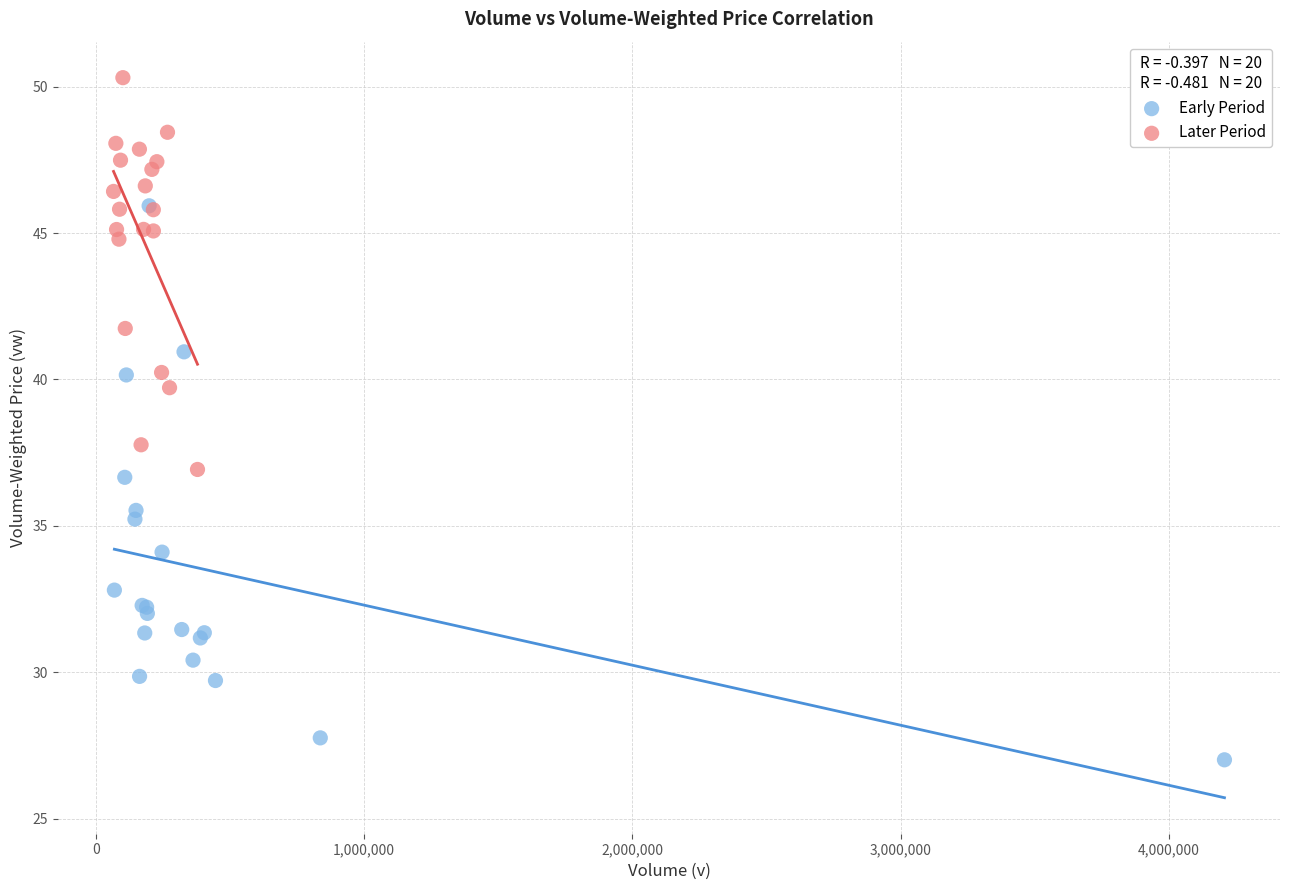

Which series contains the lowest Y value?

Early Period